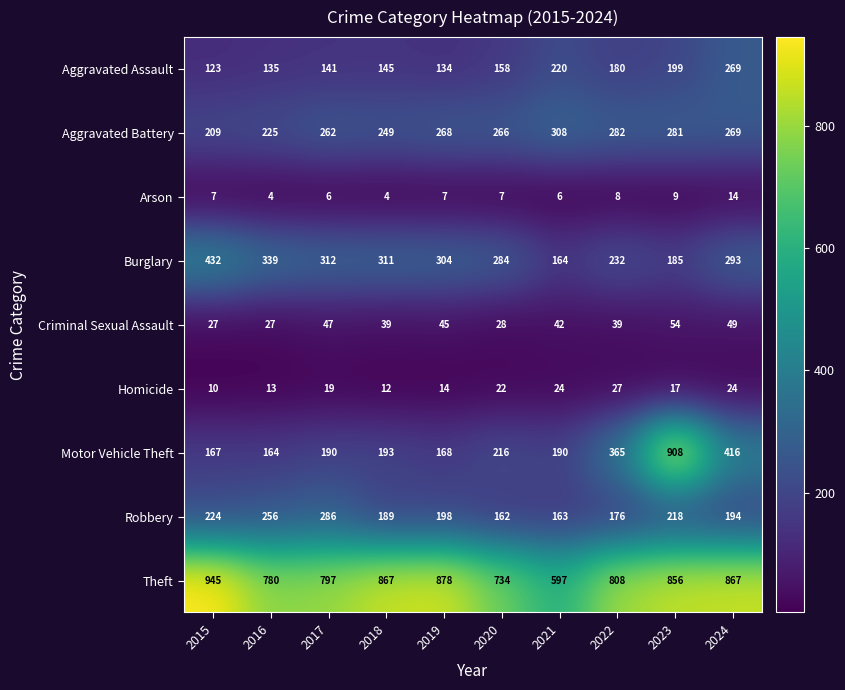

Count the Arson values in the range 6 to 8.

6